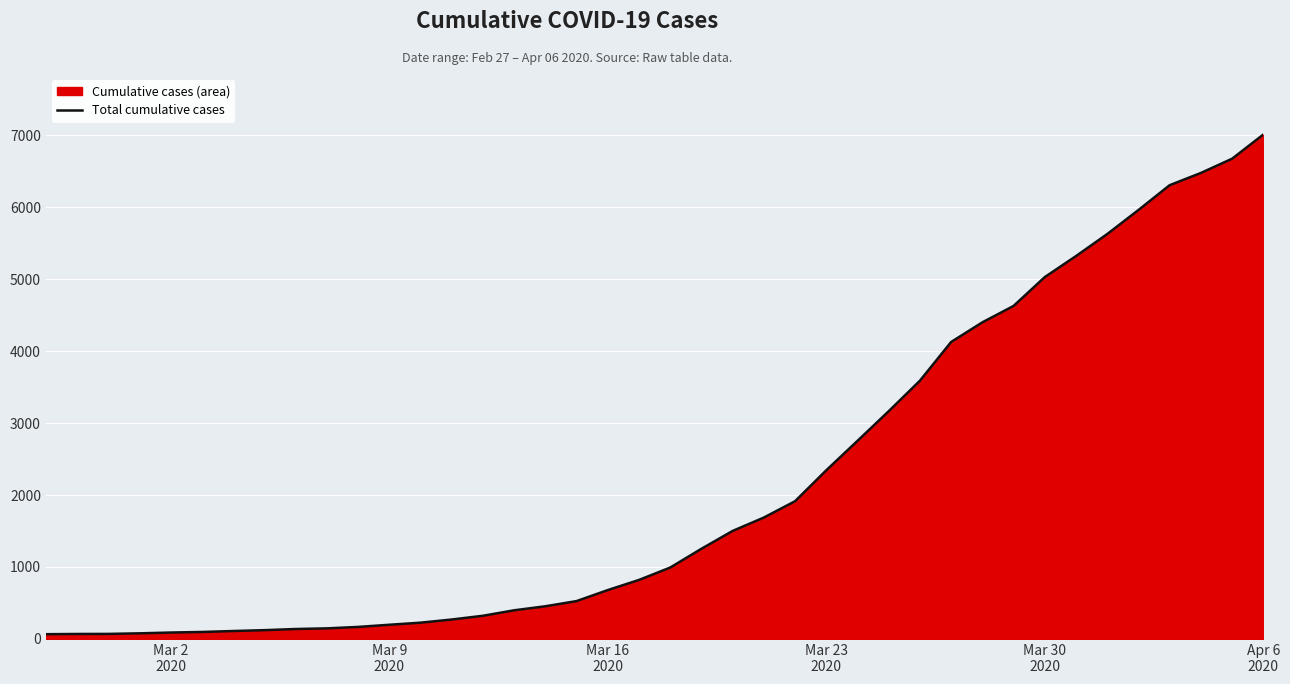

Count the number of data series in this chart.

1